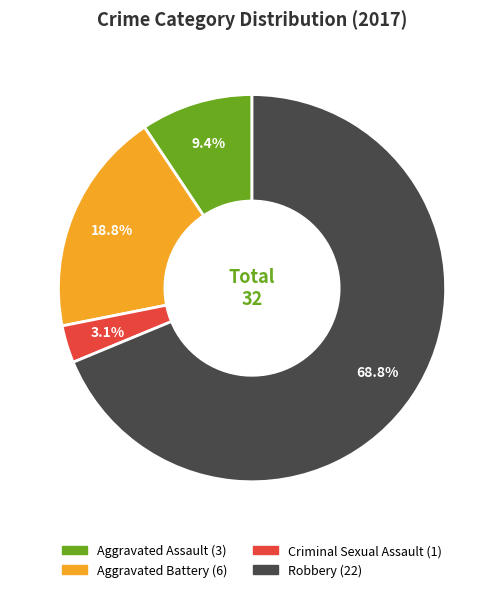

What is the majority slice?

Robbery